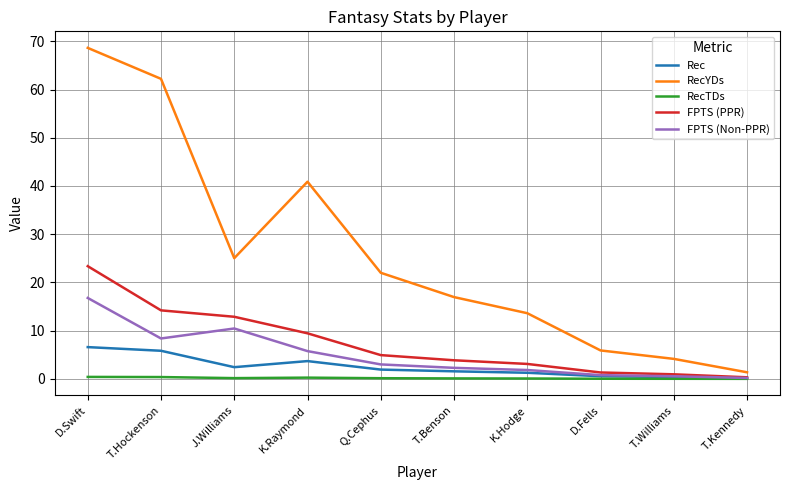

Is the value of Rec at D.Fells greater than the value of FPTS (PPR) at T.Benson?

No